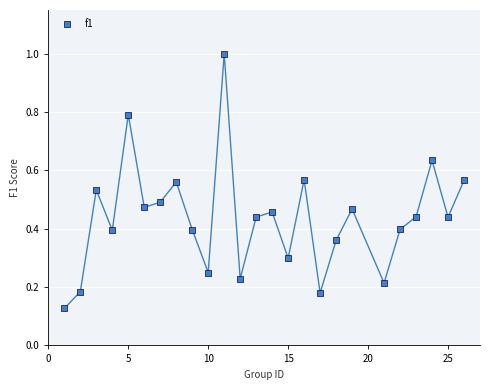

What is the range of X values (max minus min)?

25.0